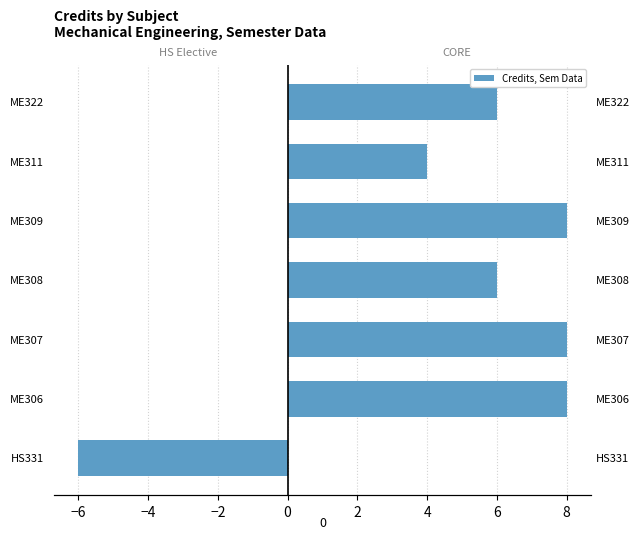

How many values in HS Elective are below zero?

1